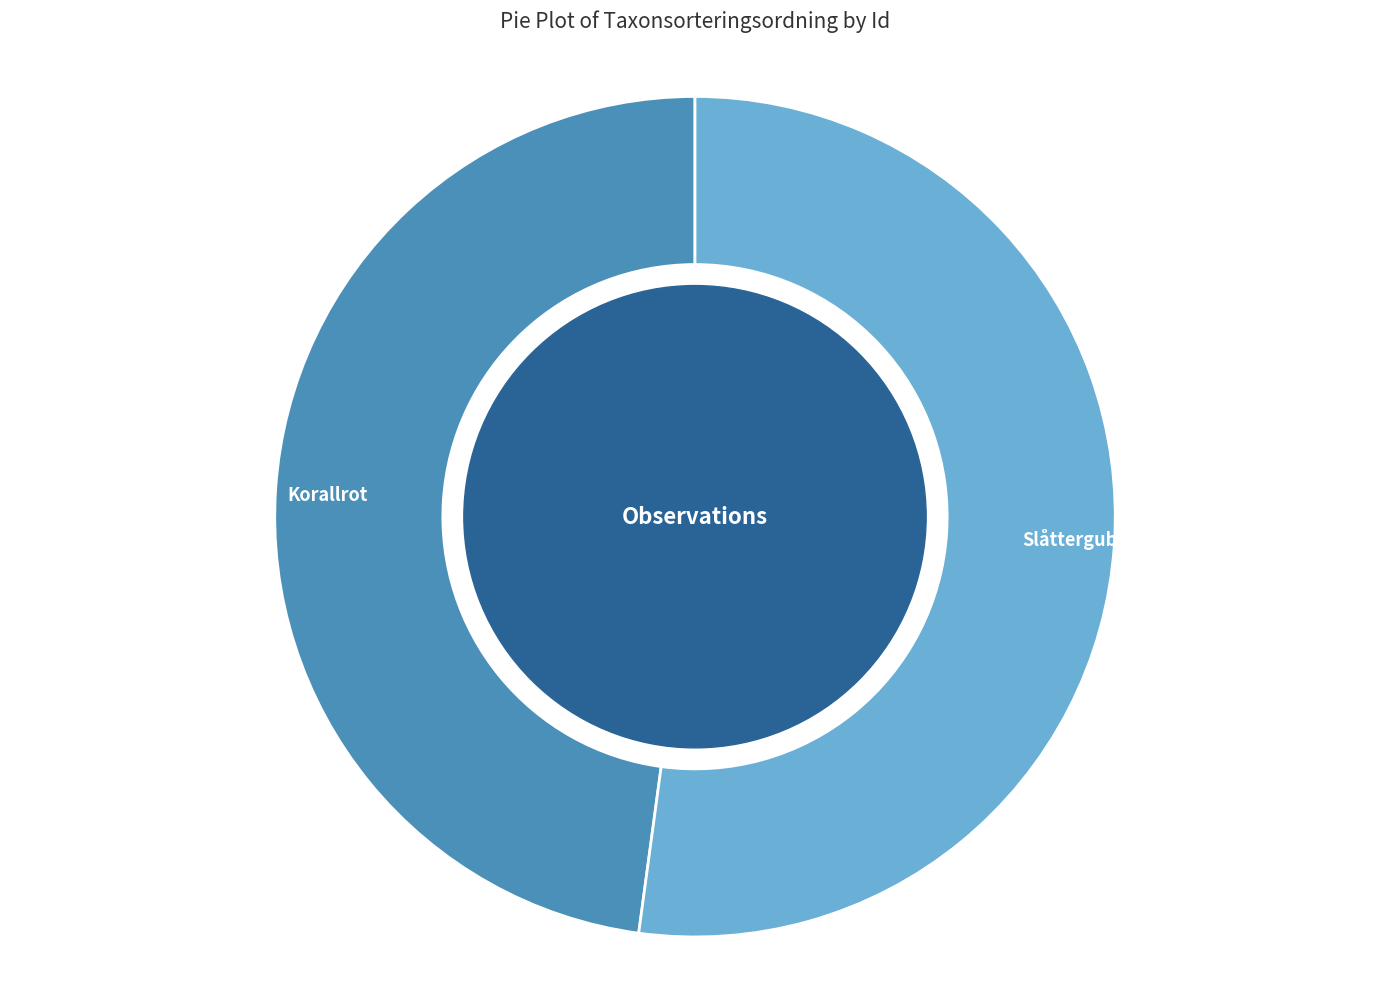

Is the sum of Slåttergubbe and Korallrot greater than half?

Yes